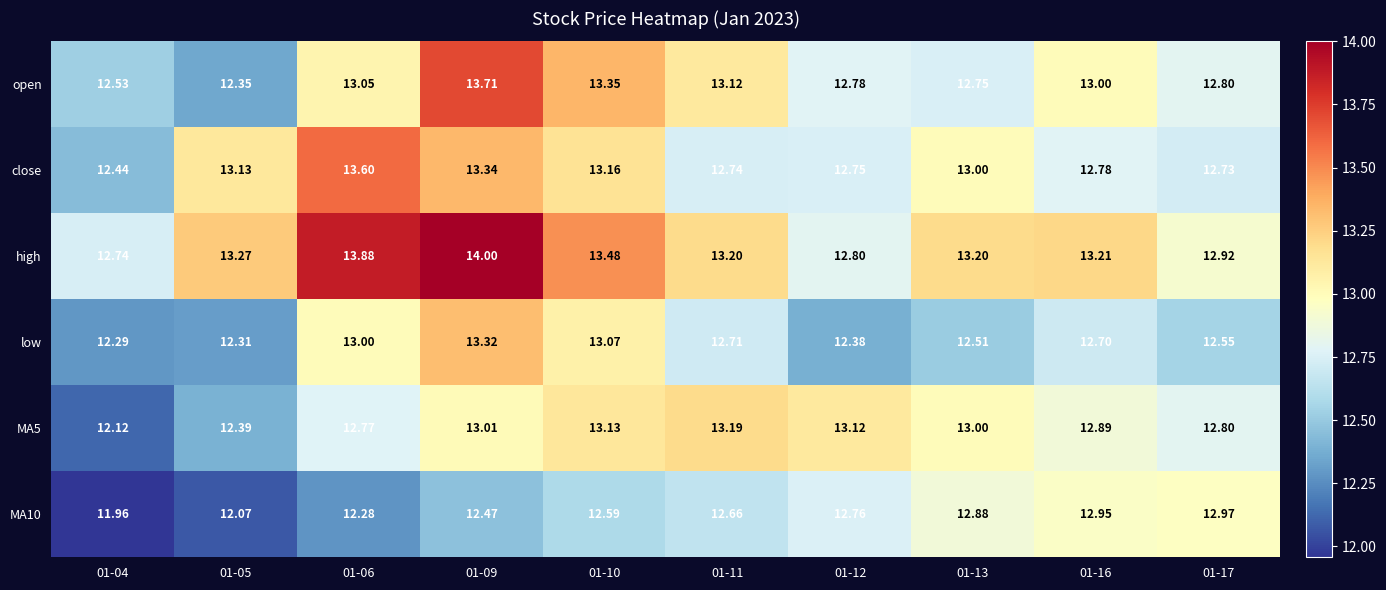

Is the value of low at 01-04 greater than the value of high at 01-17?

No